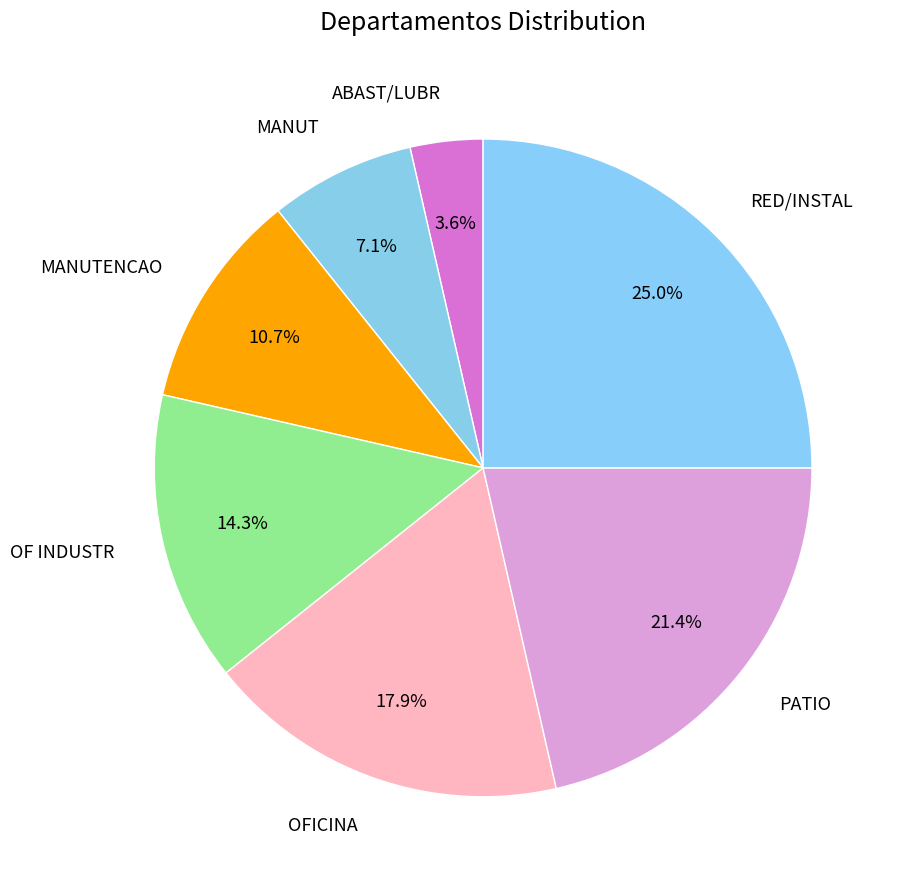

To the nearest percent, what is the combined percentage of OF INDUSTR and PATIO?

36%